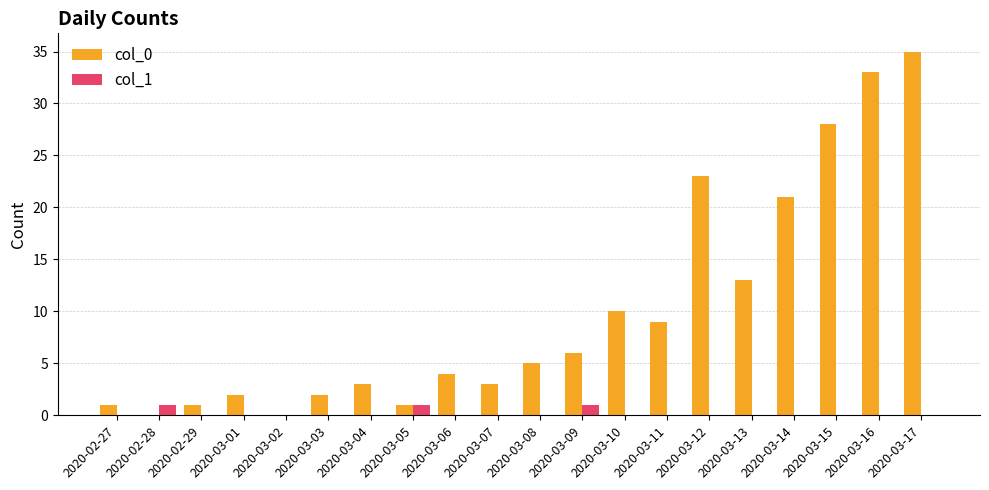

What is the greatest value displayed?

35